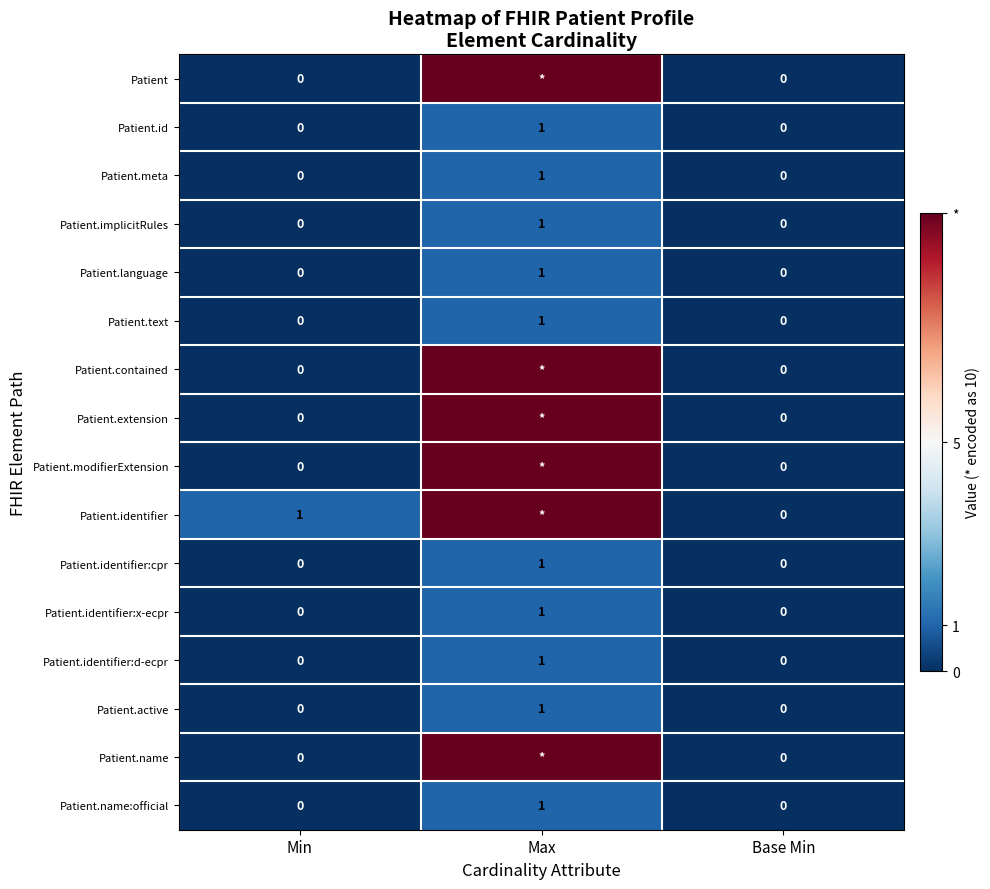

How many data points in Patient.identifier:cpr are above 0?

1